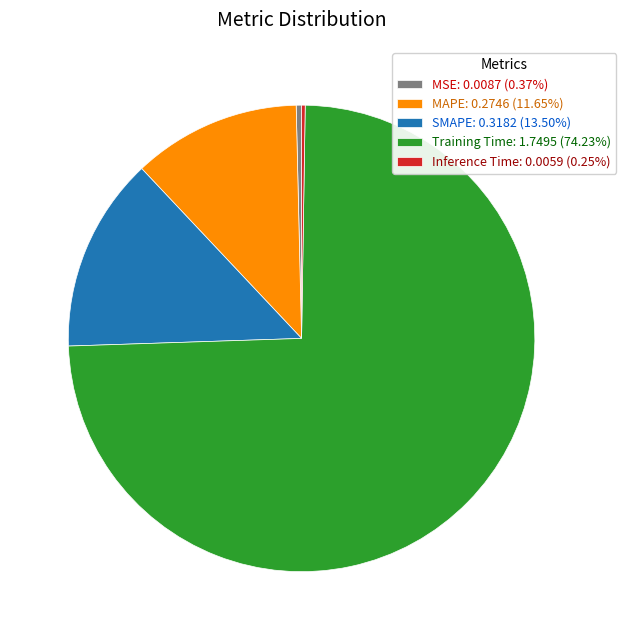

Is the sum of Training Time: 1.7495 (74.23%) and MSE: 0.0087 (0.37%) greater than half?

Yes